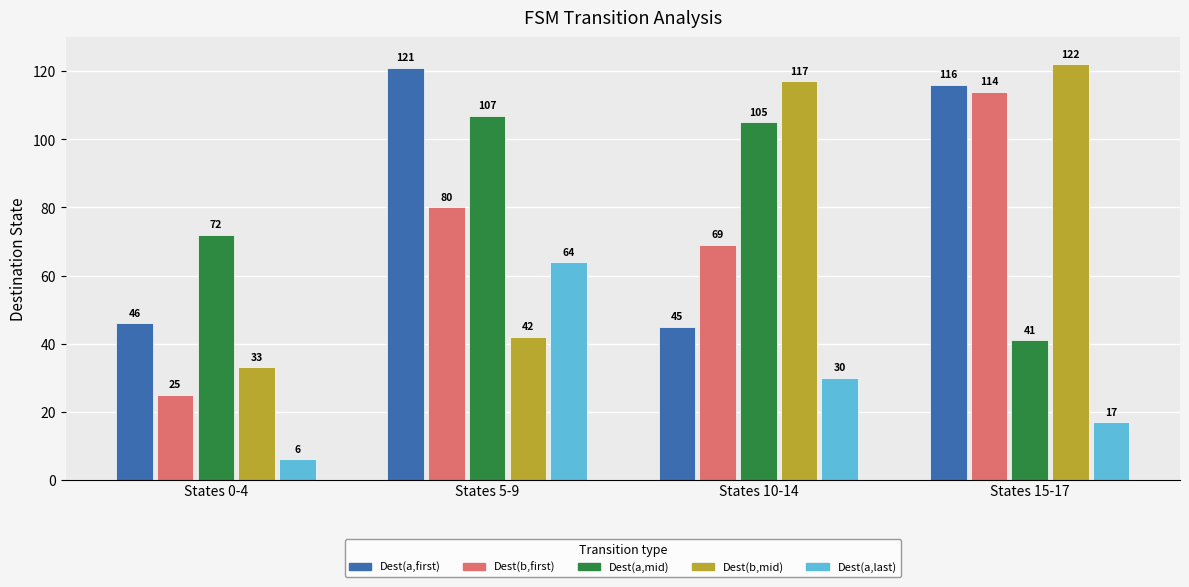

Which series has the largest total across all categories?

Dest(a,first)